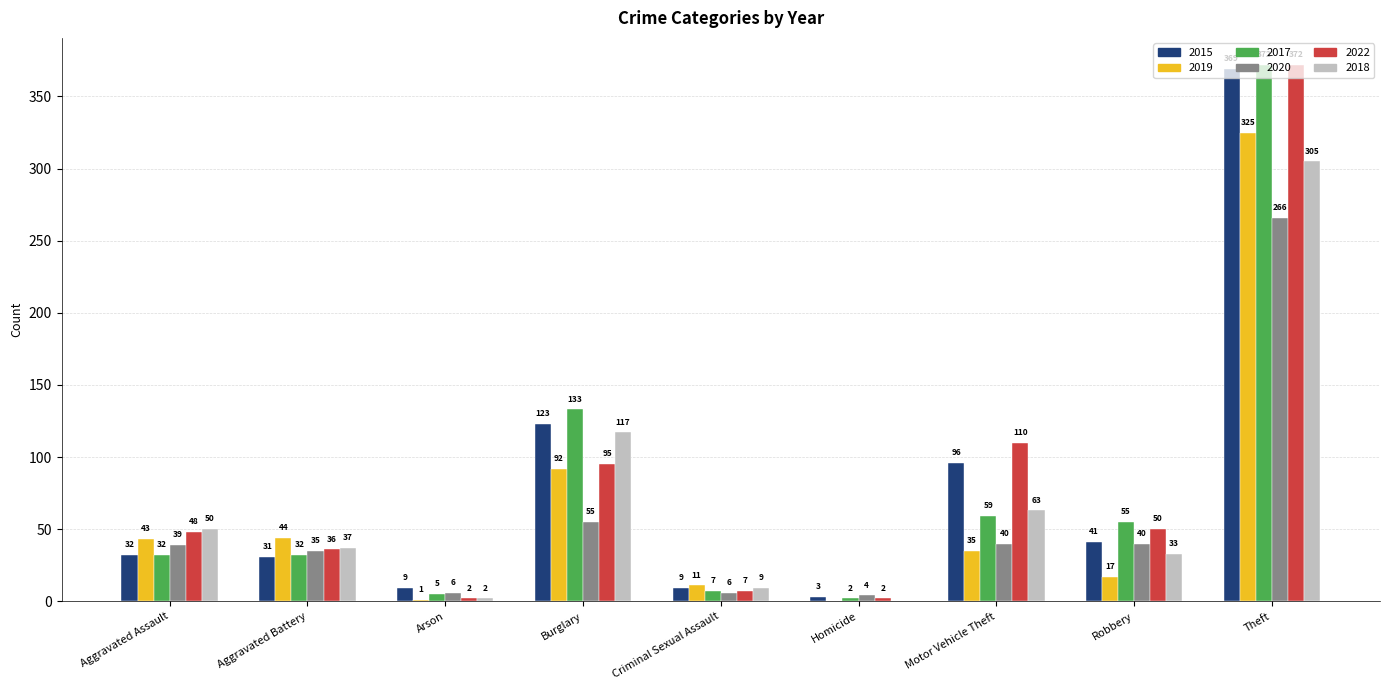

At which label is 2017 closest to 187?

Burglary